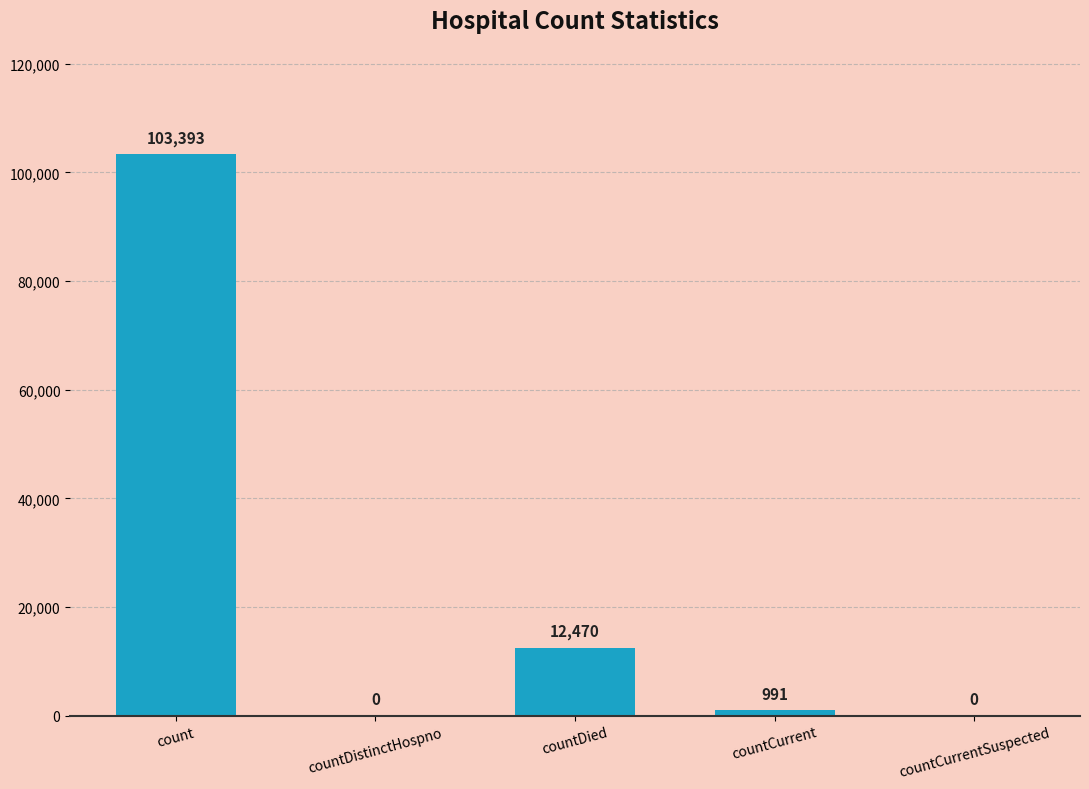

Is it true that the value at countCurrentSuspected is 0?

True